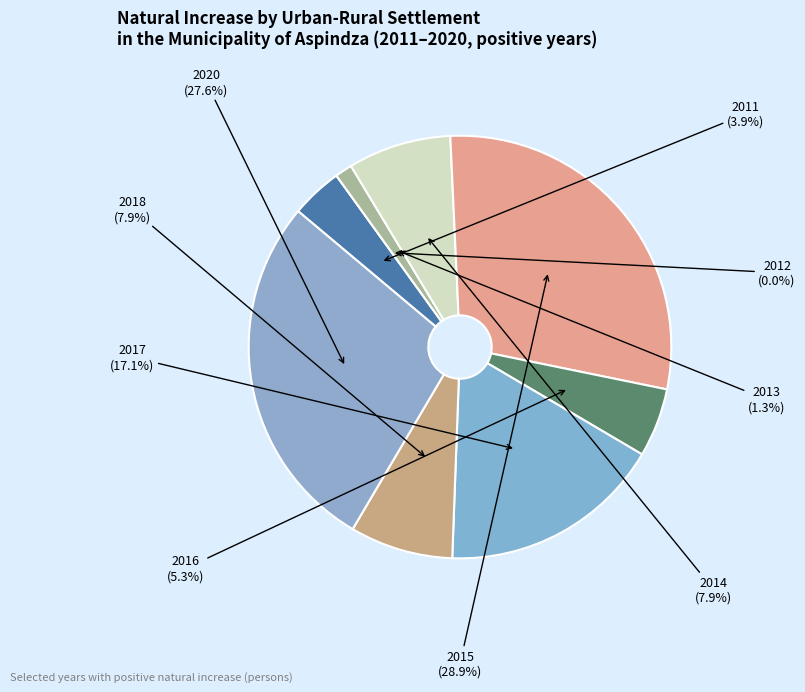

What is the change in value from 2011 to 2012?

-3